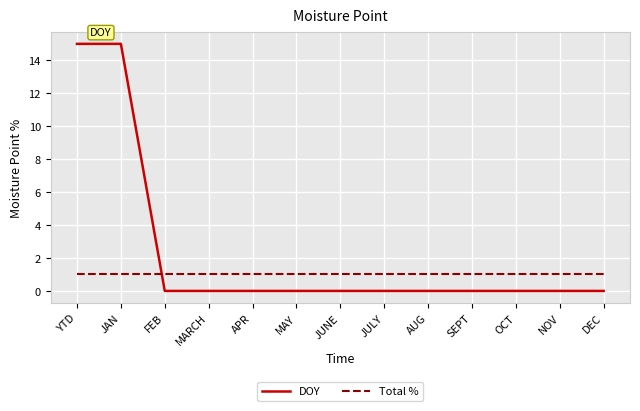

The DOY series shows 0 at FEB. True or false?

True